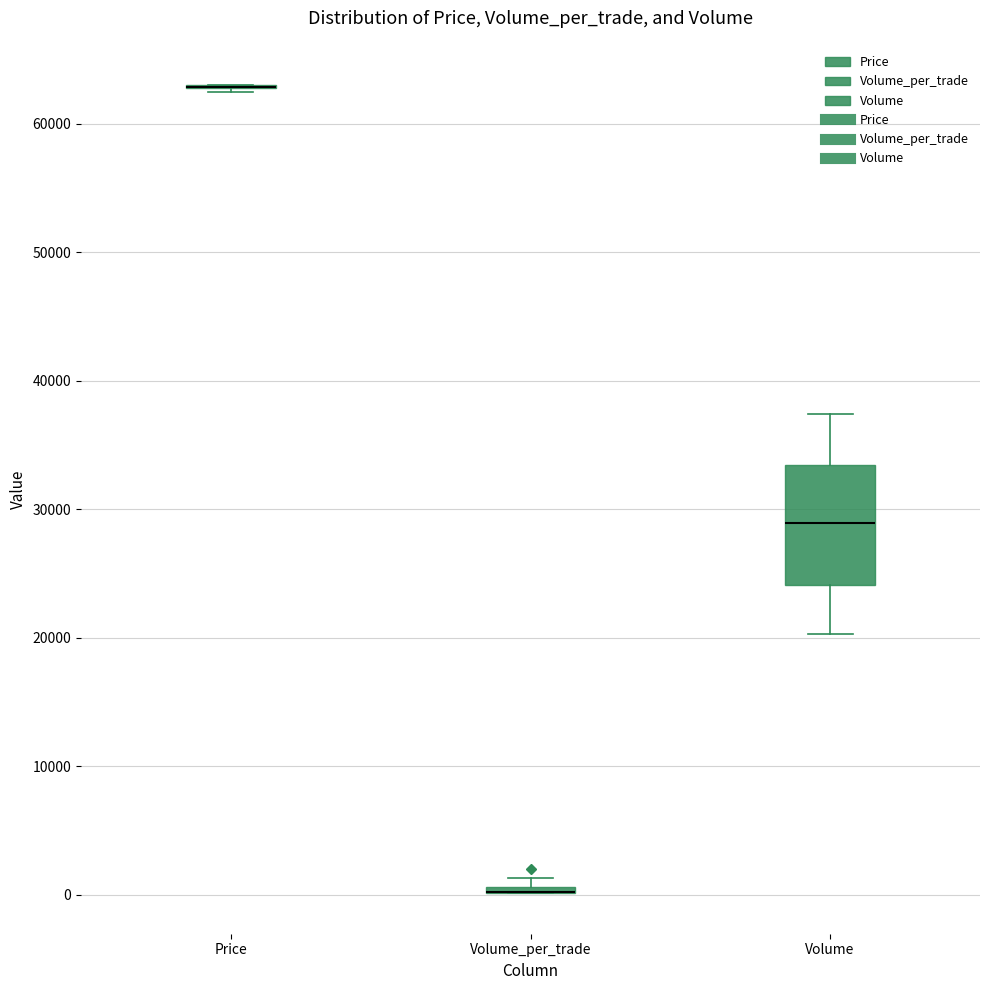

Comparing the boxes themselves (not the whiskers), which one is the tallest?

Volume